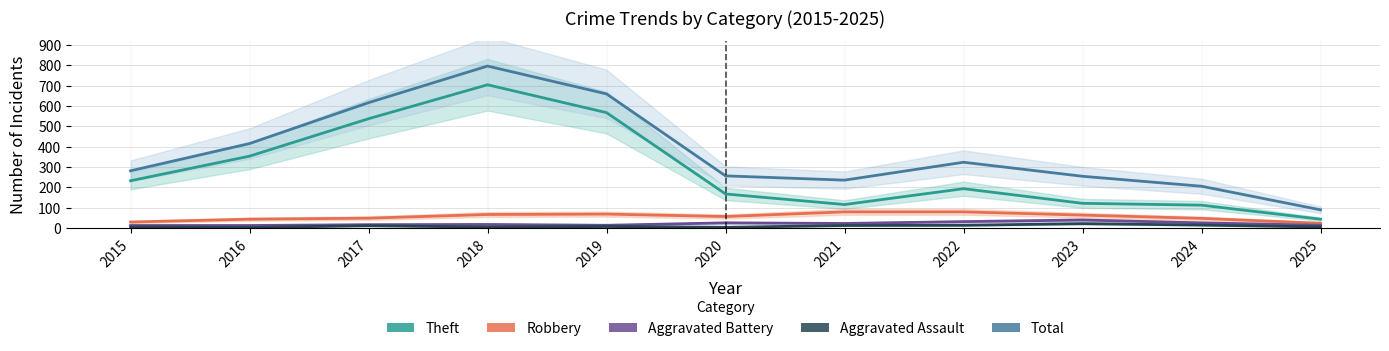

What is the difference between the second highest and minimum values in the Total series?

570